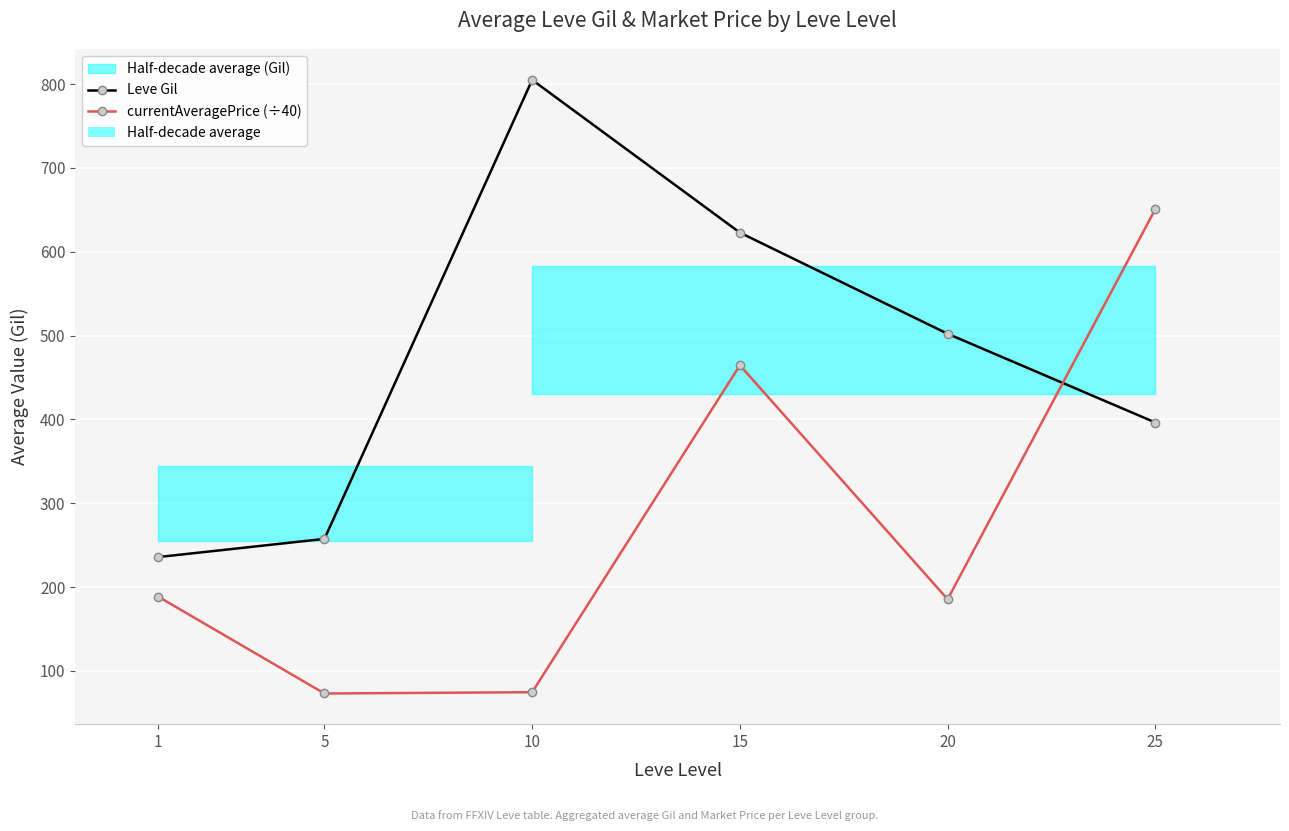

At which label does currentAveragePrice (÷40) first exceed 188?

1